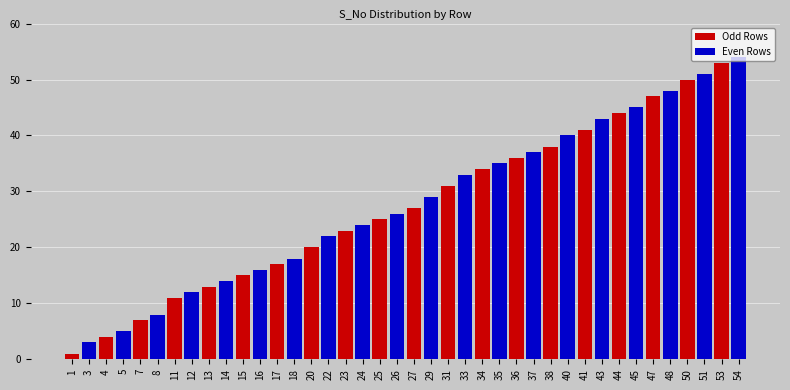

What are all the series names shown in the legend?

Odd Rows, Even Rows